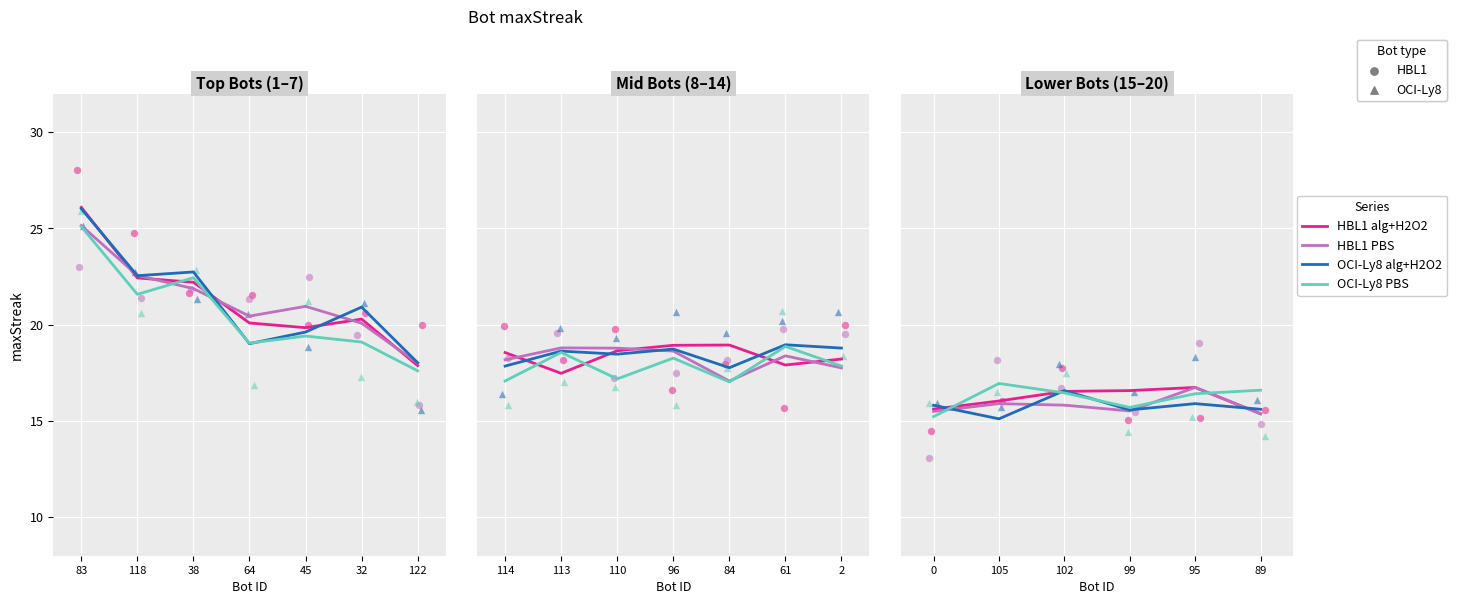

What are all the series names shown in the legend?

HBL1 alg+H2O2, HBL1 PBS, OCI-Ly8 alg+H2O2, OCI-Ly8 PBS